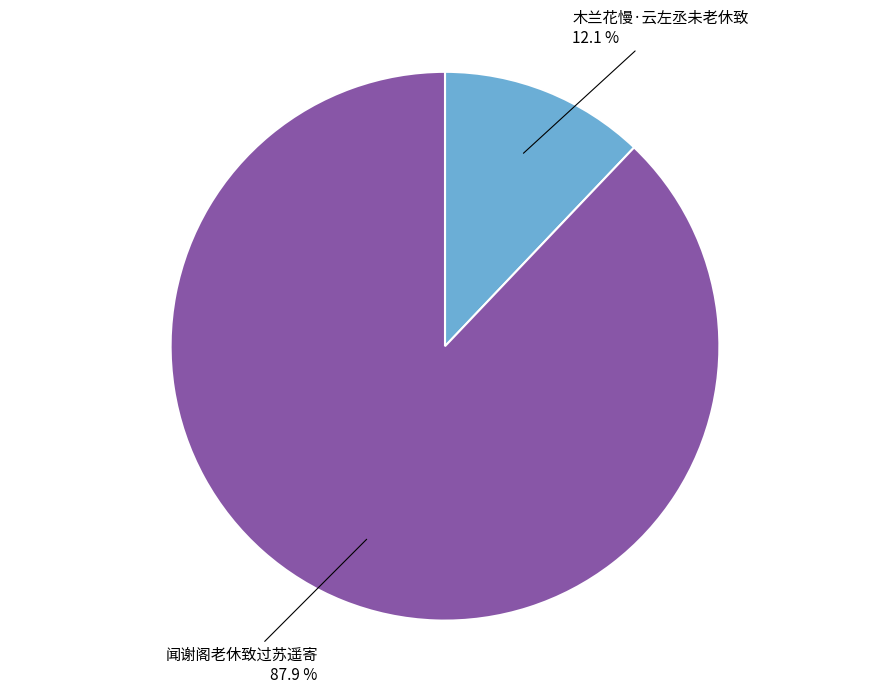

How much of the chart is everything except 闻谢阁老休致过苏遥寄?

12.1%